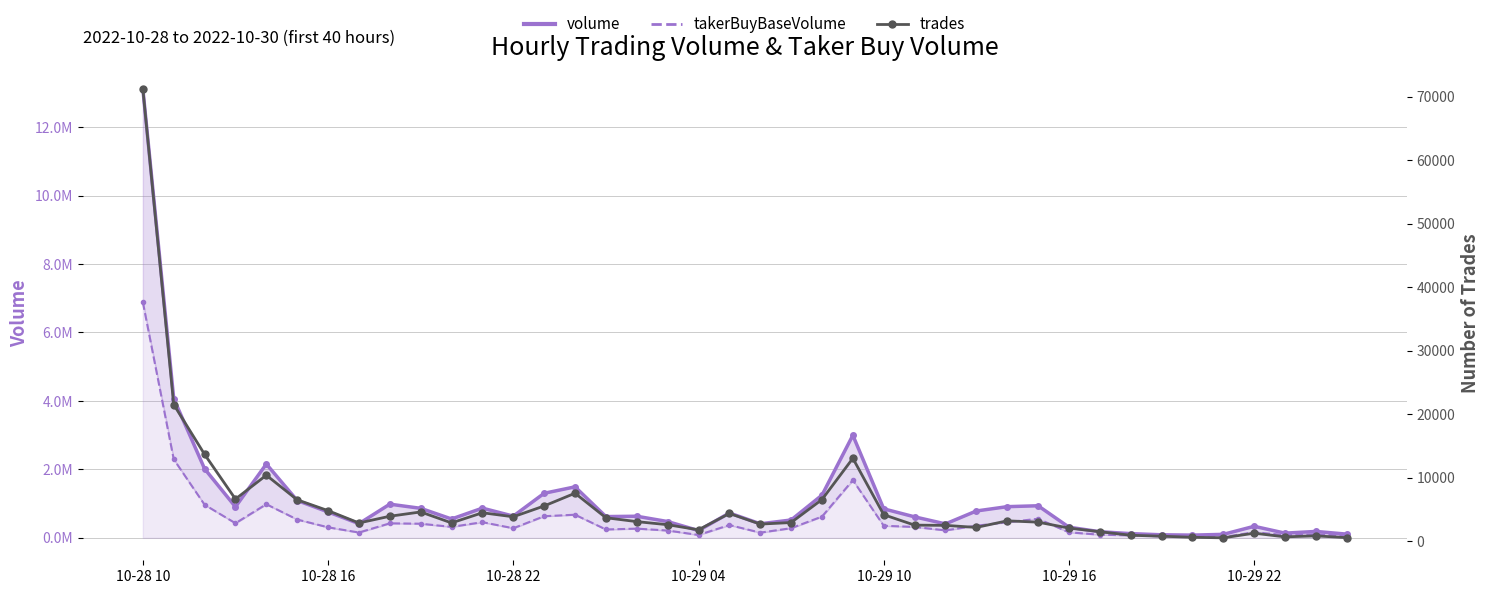

True or false: volume and trades cross at least once.

False